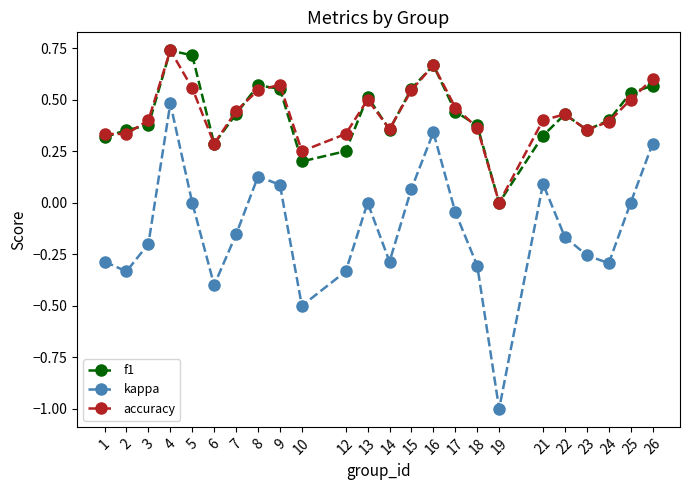

At which category is the sum across all series the highest?

4